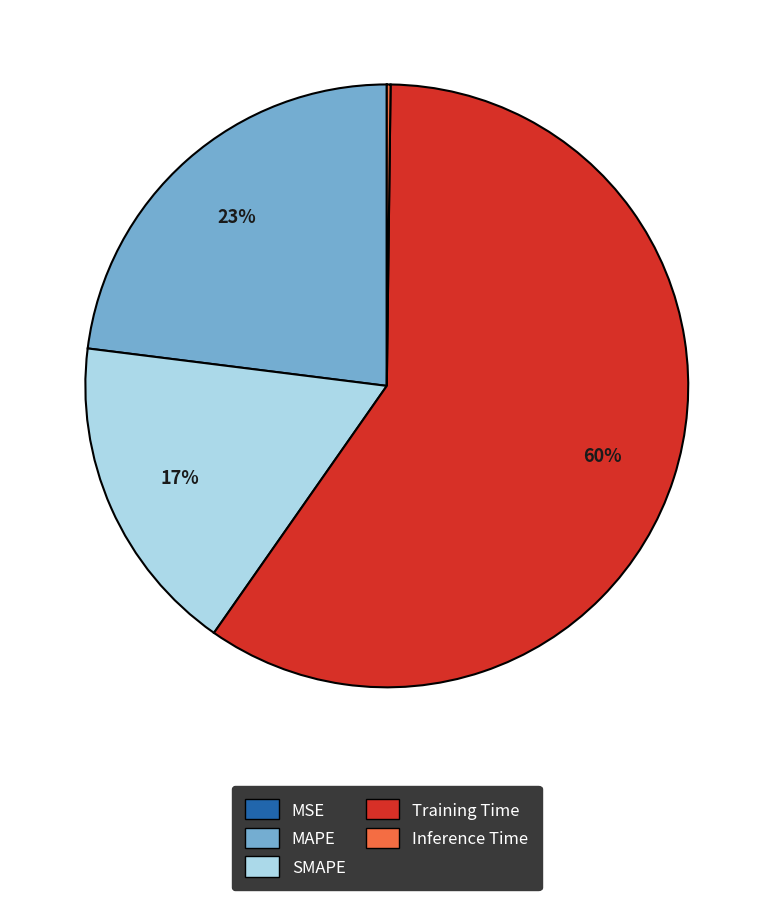

To the nearest percent, what is the average slice percentage?

20%